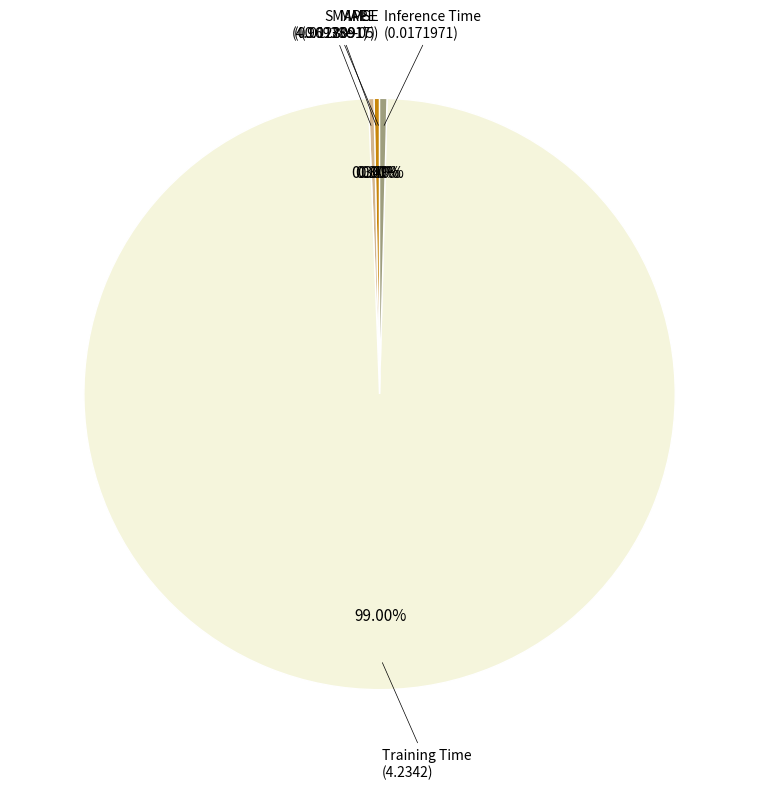

Which category has the biggest portion of the pie?

Training Time